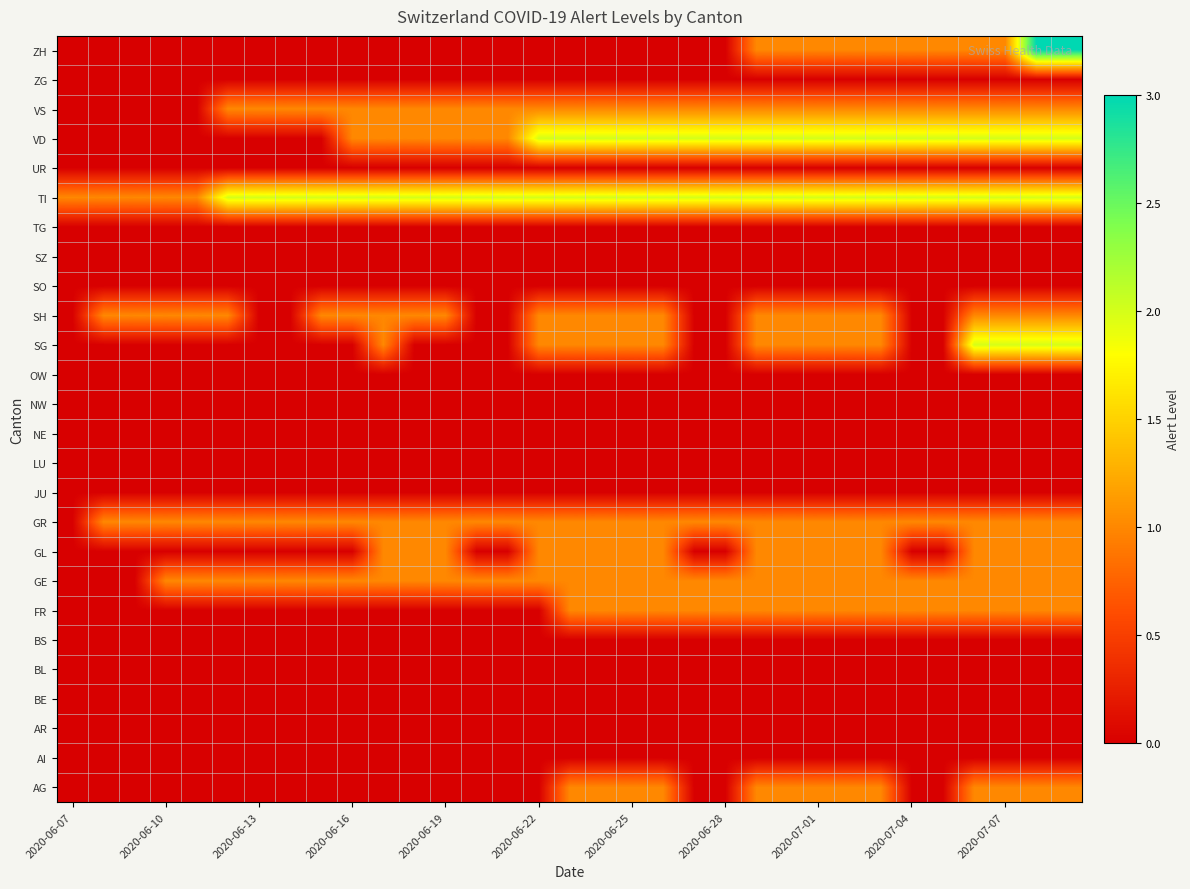

Reading left to right, what are all the values shown in this chart?

AG: 0	0	0	0	0	0	0	0	0	0	0	0	0	0	0	0	1	1	1	1	0	0	1	1	1	1	1	0	0	1	1	1	1
AI: 0	0	0	0	0	0	0	0	0	0	0	0	0	0	0	0	0	0	0	0	0	0	0	0	0	0	0	0	0	0	0	0	0
AR: 0	0	0	0	0	0	0	0	0	0	0	0	0	0	0	0	0	0	0	0	0	0	0	0	0	0	0	0	0	0	0	0	0
BE: 0	0	0	0	0	0	0	0	0	0	0	0	0	0	0	0	0	0	0	0	0	0	0	0	0	0	0	0	0	0	0	0	0
BL: 0	0	0	0	0	0	0	0	0	0	0	0	0	0	0	0	0	0	0	0	0	0	0	0	0	0	0	0	0	0	0	0	0
BS: 0	0	0	0	0	0	0	0	0	0	0	0	0	0	0	0	0	0	0	0	0	0	0	0	0	0	0	0	0	0	0	0	0
FR: 0	0	0	0	0	0	0	0	0	0	0	0	0	0	0	0	1	1	1	1	1	1	1	1	1	1	1	1	1	1	1	1	1
GE: 0	0	0	1	1	1	1	1	1	1	1	1	1	1	1	1	1	1	1	1	1	1	1	1	1	1	1	1	1	1	1	1	1
GL: 0	0	0	0	0	0	0	0	0	0	1	1	1	0	0	1	1	1	1	1	0	0	1	1	1	1	1	0	0	1	1	1	1
GR: 0	1	1	1	1	1	1	1	1	1	1	1	1	1	1	1	1	1	1	1	1	1	1	1	1	1	1	1	1	1	1	1	1
JU: 0	0	0	0	0	0	0	0	0	0	0	0	0	0	0	0	0	0	0	0	0	0	0	0	0	0	0	0	0	0	0	0	0
LU: 0	0	0	0	0	0	0	0	0	0	0	0	0	0	0	0	0	0	0	0	0	0	0	0	0	0	0	0	0	0	0	0	0
NE: 0	0	0	0	0	0	0	0	0	0	0	0	0	0	0	0	0	0	0	0	0	0	0	0	0	0	0	0	0	0	0	0	0
NW: 0	0	0	0	0	0	0	0	0	0	0	0	0	0	0	0	0	0	0	0	0	0	0	0	0	0	0	0	0	0	0	0	0
OW: 0	0	0	0	0	0	0	0	0	0	0	0	0	0	0	0	0	0	0	0	0	0	0	0	0	0	0	0	0	0	0	0	0
SG: 0	0	0	0	0	0	0	0	0	0	1	0	0	0	0	1	1	1	1	1	0	0	1	1	1	1	1	0	0	2	2	2	2
SH: 0	1	1	1	1	1	0	0	1	1	1	1	1	0	0	1	1	1	1	1	0	0	1	1	1	1	1	0	0	1	1	1	1
SO: 0	0	0	0	0	0	0	0	0	0	0	0	0	0	0	0	0	0	0	0	0	0	0	0	0	0	0	0	0	0	0	0	0
SZ: 0	0	0	0	0	0	0	0	0	0	0	0	0	0	0	0	0	0	0	0	0	0	0	0	0	0	0	0	0	0	0	0	0
TG: 0	0	0	0	0	0	0	0	0	0	0	0	0	0	0	0	0	0	0	0	0	0	0	0	0	0	0	0	0	0	0	0	0
TI: 1	1	1	1	1	2	2	2	2	2	2	2	2	2	2	2	2	2	2	2	2	2	2	2	2	2	2	2	2	2	2	2	2
UR: 0	0	0	0	0	0	0	0	0	0	0	0	0	0	0	0	0	0	0	0	0	0	0	0	0	0	0	0	0	0	0	0	0
VD: 0	0	0	0	0	0	0	0	0	1	1	1	1	1	1	2	2	2	2	2	2	2	2	2	2	2	2	2	2	2	2	2	2
VS: 0	0	0	0	0	1	1	1	1	1	1	1	1	1	1	1	1	1	1	1	1	1	1	1	1	1	1	1	1	1	1	1	1
ZG: 0	0	0	0	0	0	0	0	0	0	0	0	0	0	0	0	0	0	0	0	0	0	0	0	0	0	0	0	0	0	0	0	0
ZH: 0	0	0	0	0	0	0	0	0	0	0	0	0	0	0	0	0	0	0	0	0	0	1	1	1	1	1	1	1	1	1	3	3